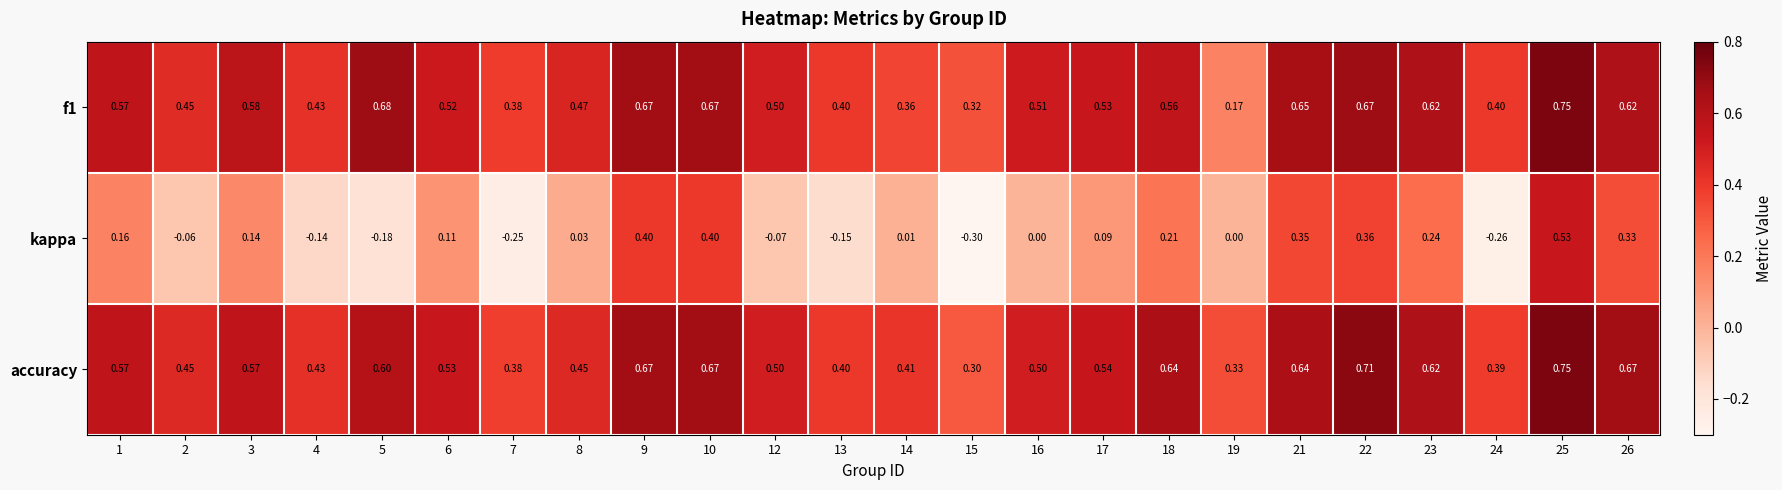

Between 21 and 22, which series saw the biggest shift?

accuracy